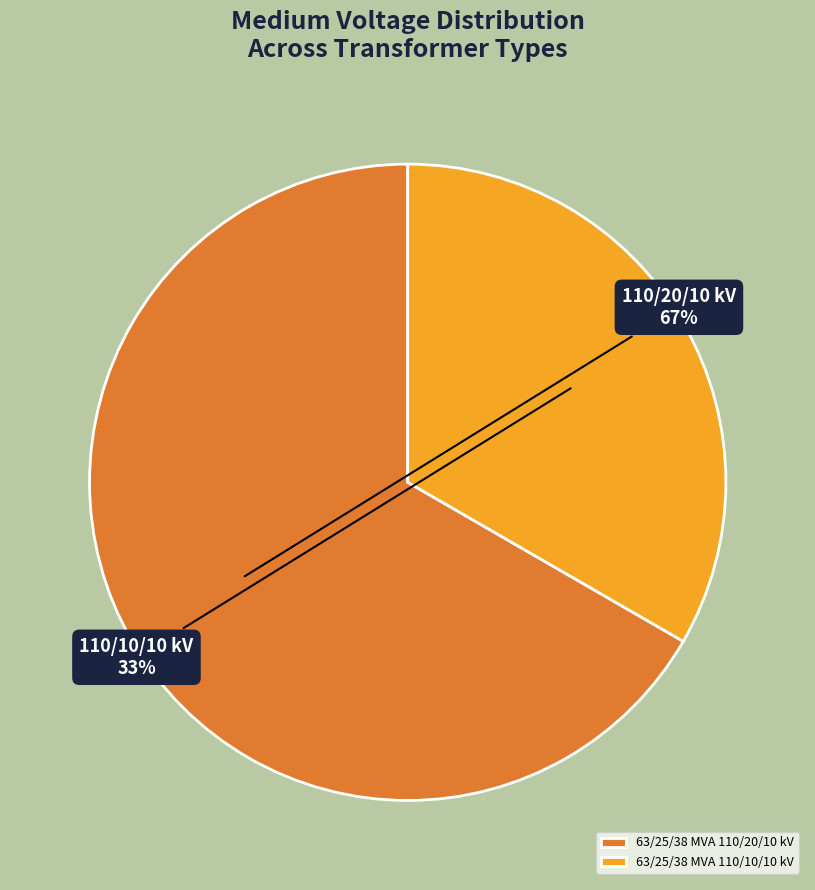

Which slice is the largest?

63/25/38 MVA 110/20/10 kV